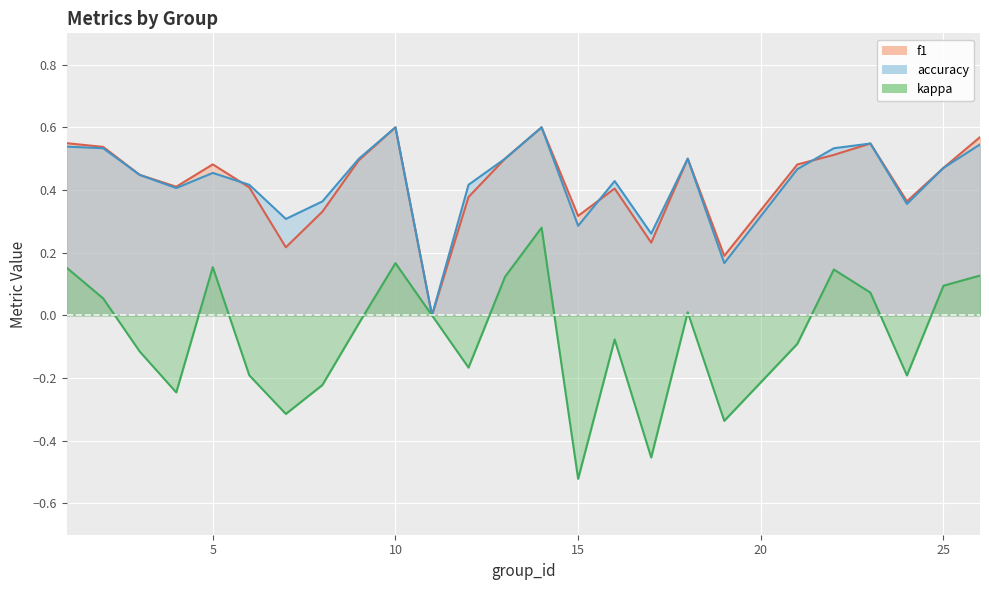

At which category does the chart reach its minimum across all series?

15